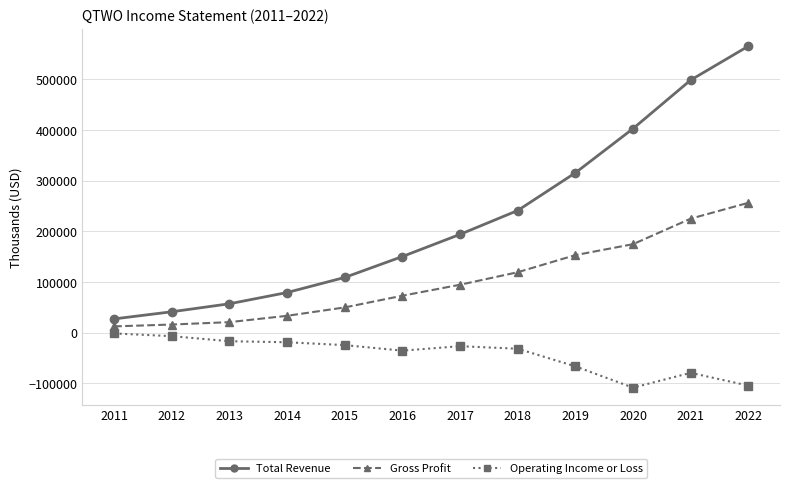

What is the value of the Gross Profit point at the 1st from the left?

12200